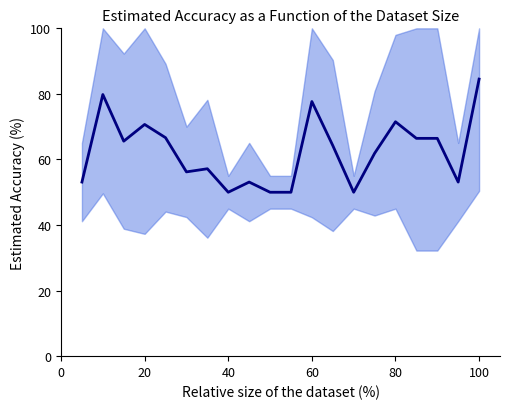

How many data points are less than 64?

10